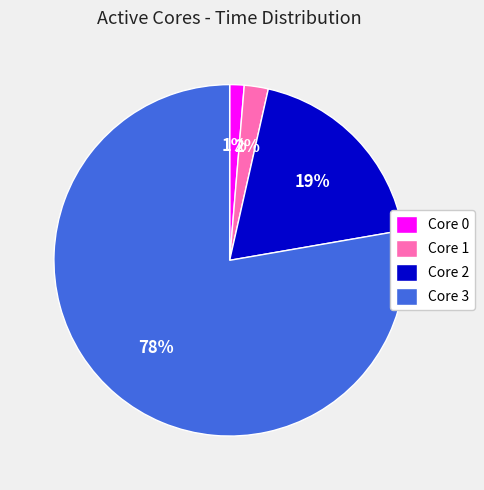

Between Core 3 and Core 1, which is larger?

Core 3